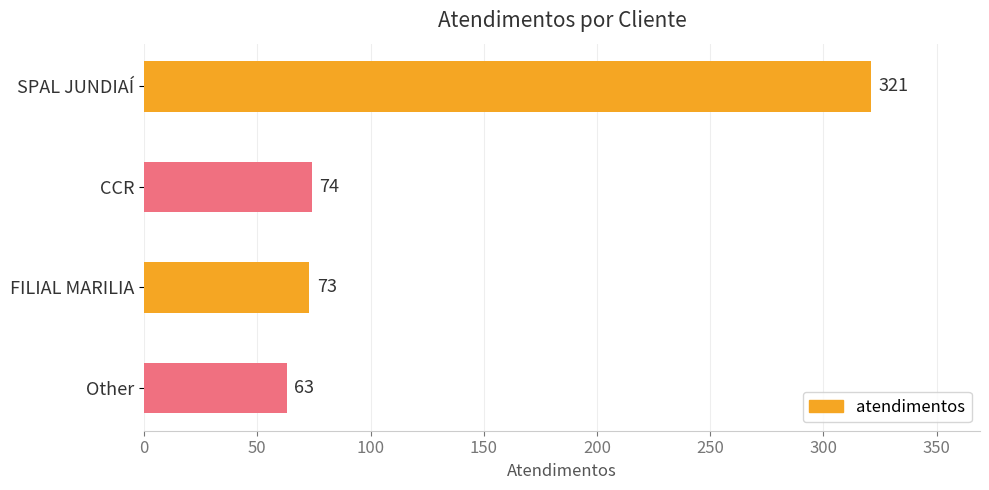

Reading top to bottom, what are all the values shown in this chart?

321	74	73	63